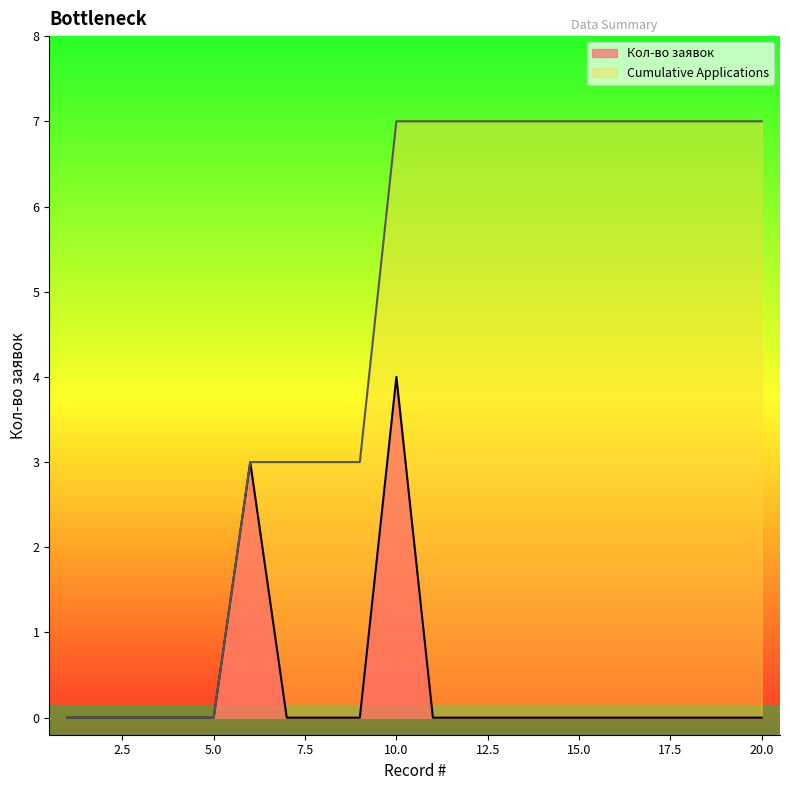

What is the difference between the maximum and minimum values in the Cumulative Applications series?

7